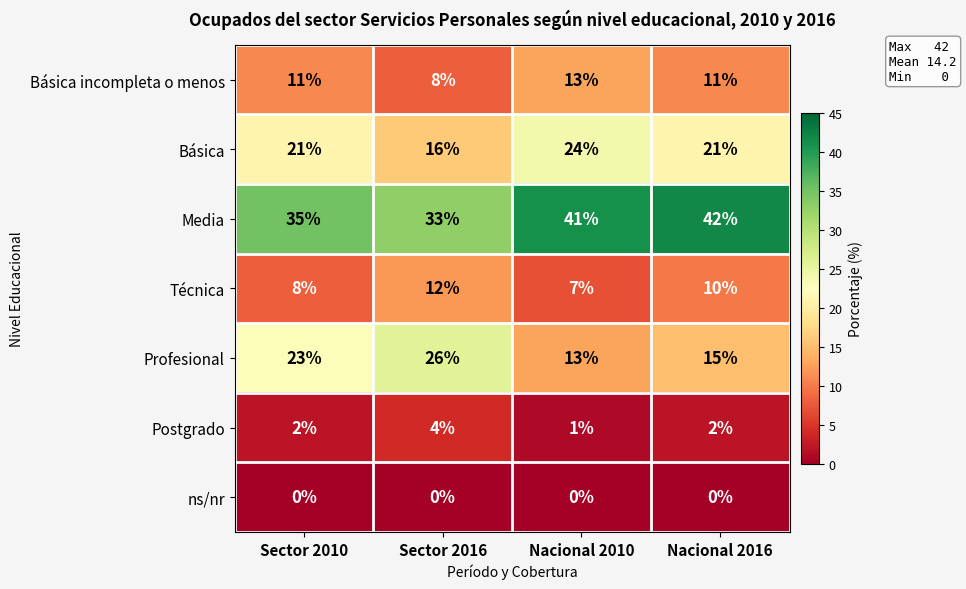

Which series has the largest total across all categories?

Media